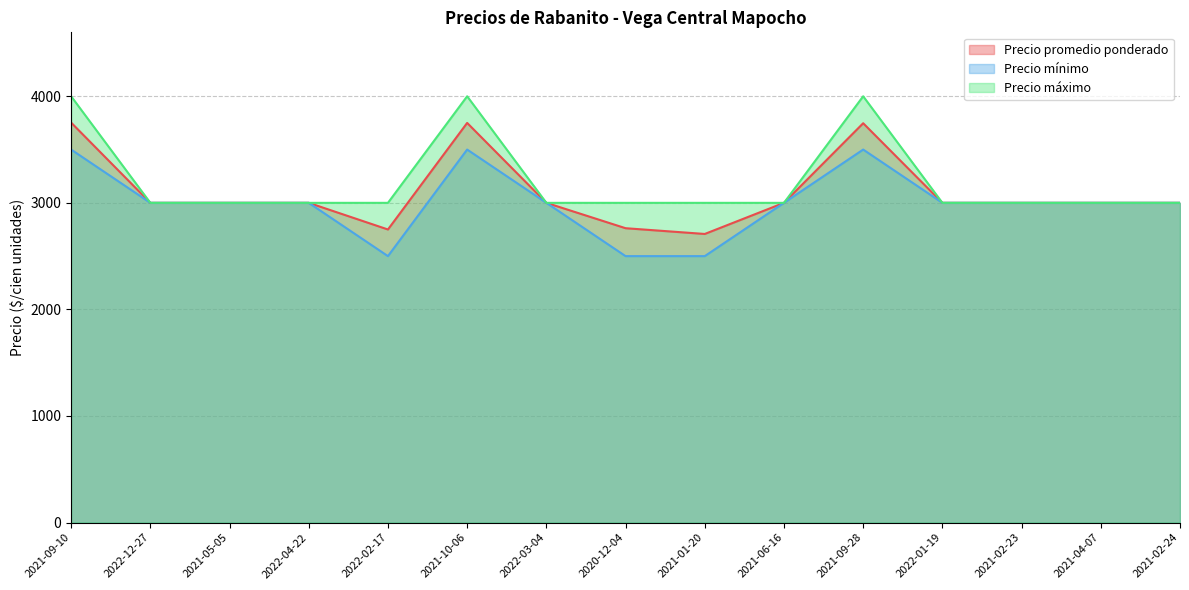

In Precio mínimo, how many points are higher than both neighbors (excluding endpoints)?

2